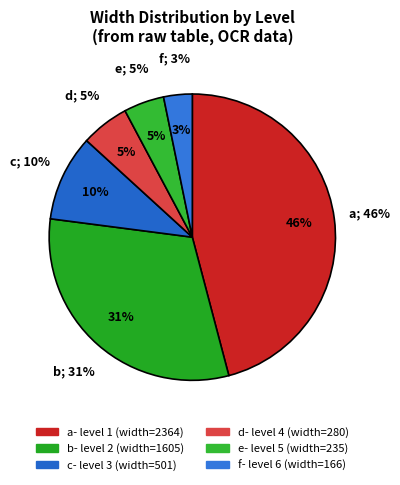

Is there a majority slice in this chart?

No